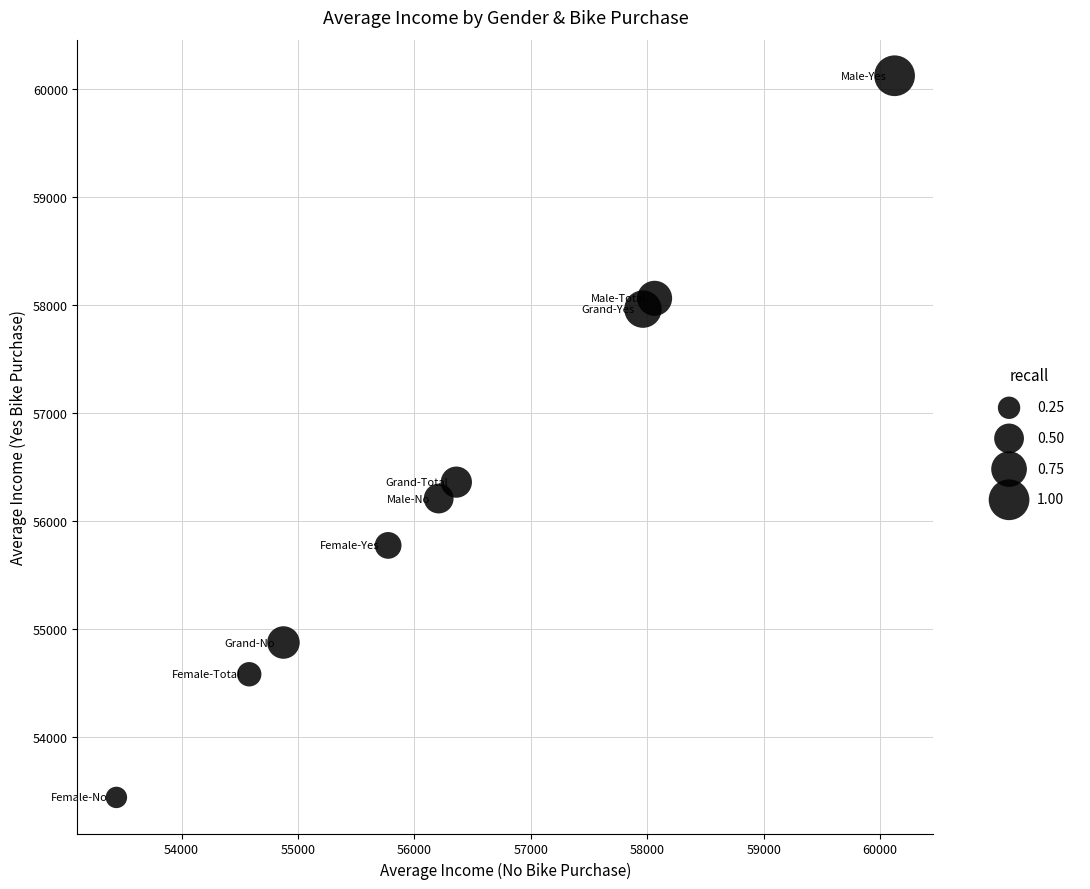

What is the average Y value?

56376.3